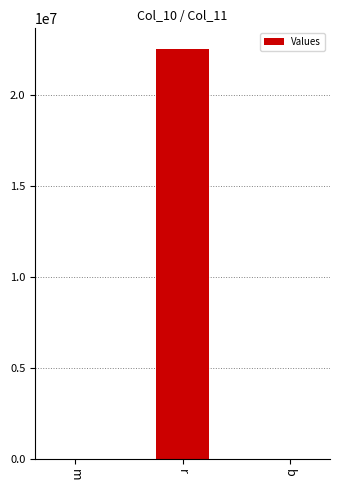

The value at r is 22528000.0. True or false?

True